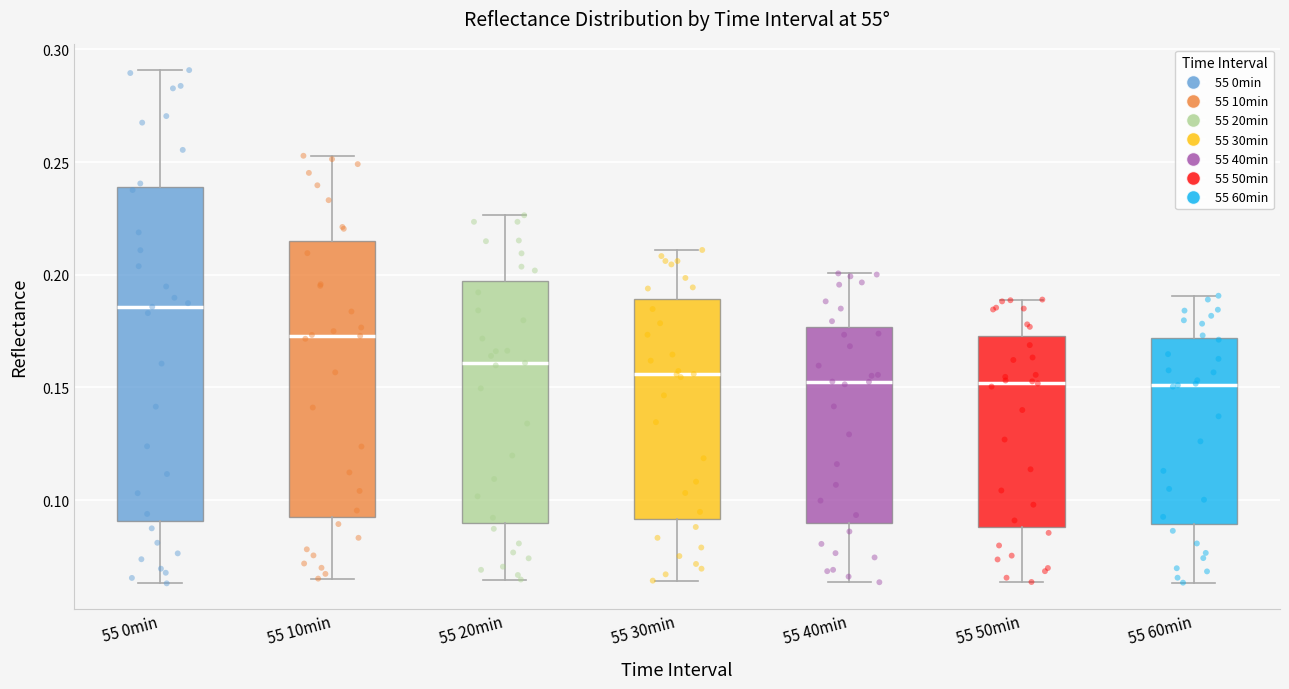

Comparing the boxes themselves (not the whiskers), which one is the tallest?

55 0min